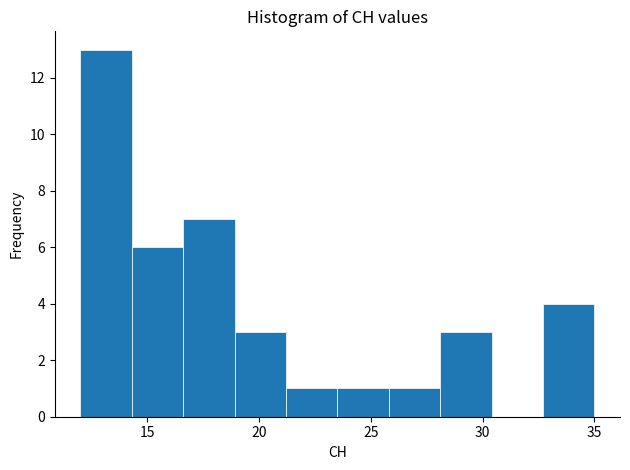

Reading left to right, transcribe this chart: for each bar, give the range it covers on the x-axis and its height. Neither the bar edges nor the heights are printed on the chart, so give them approximately, as read against the axes.

12.0 to 14.3: 13
14.3 to 16.6: 6
16.6 to 18.9: 7
18.9 to 21.2: 3
21.2 to 23.5: 1
23.5 to 25.8: 1
25.8 to 28.1: 1
28.1 to 30.4: 3
30.4 to 32.7: 0
32.7 to 35.0: 4